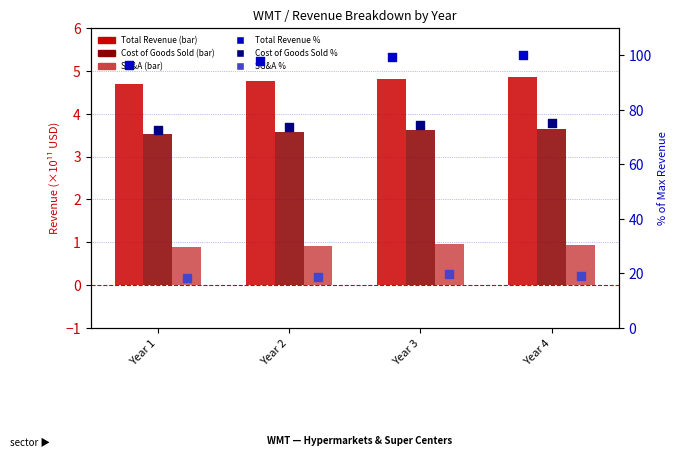

Which series reaches the minimum Y coordinate?

SG&A